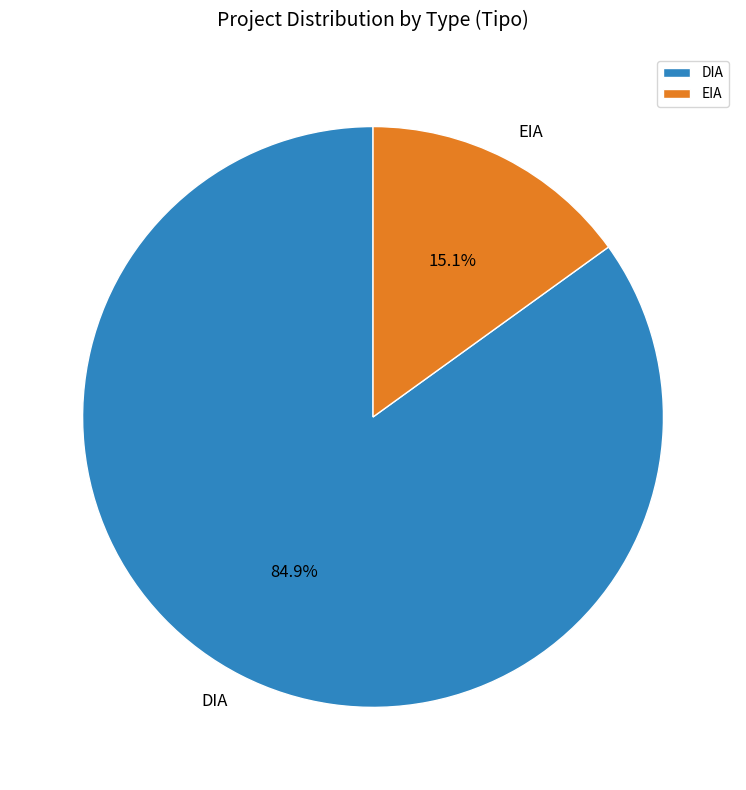

Which category accounts for the majority?

DIA